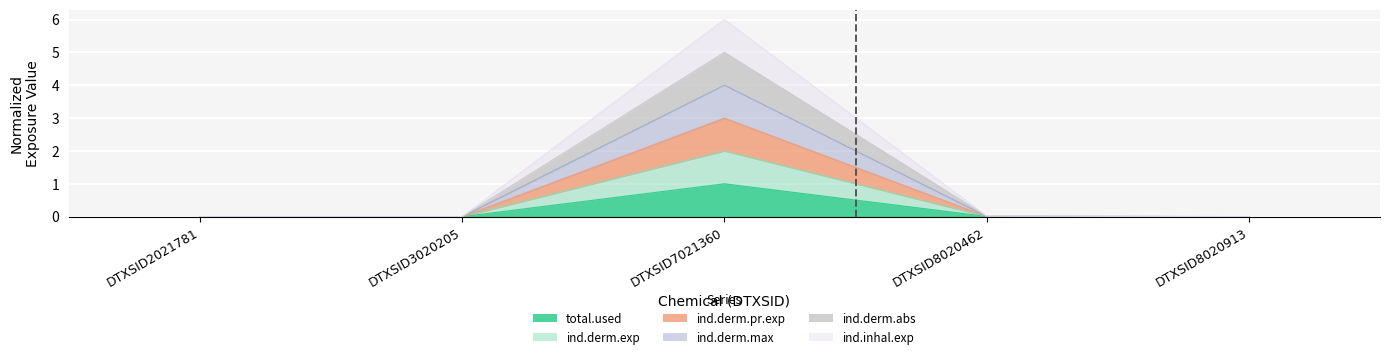

Which has a higher value, DTXSID7021360 or DTXSID8020913?

DTXSID7021360